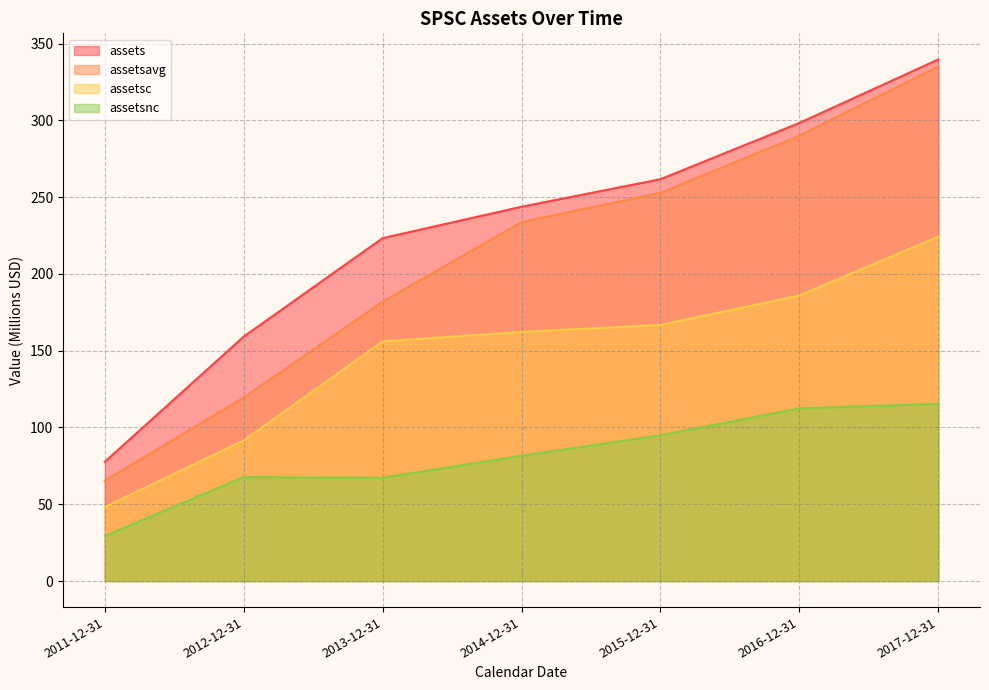

True or false: assetsnc and assets cross at least once.

False